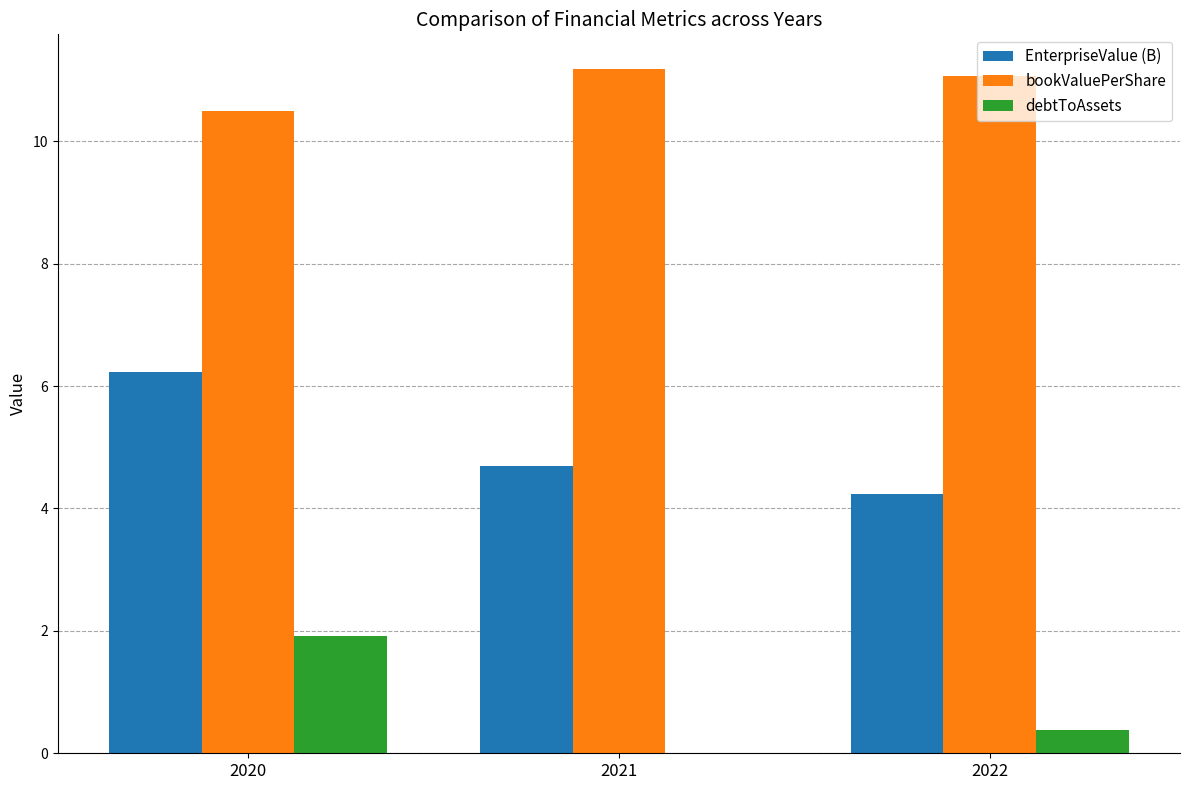

Which label corresponds to the largest value in the chart?

2021